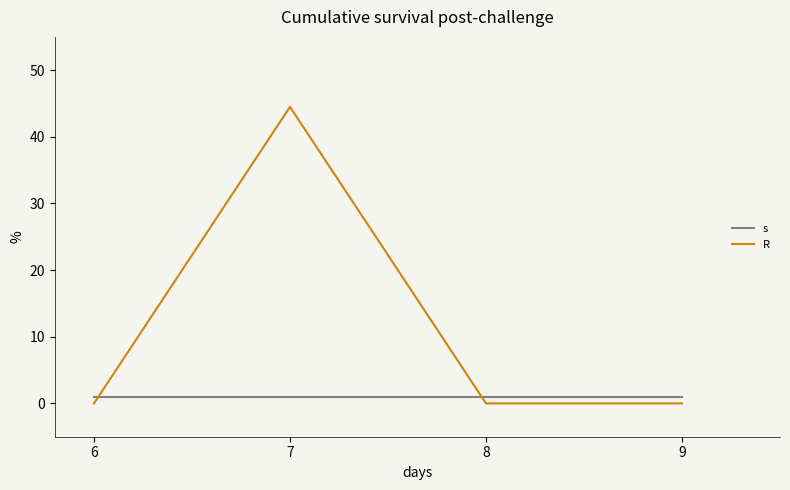

What is the sum of the s values at 9 and 8?

2.0